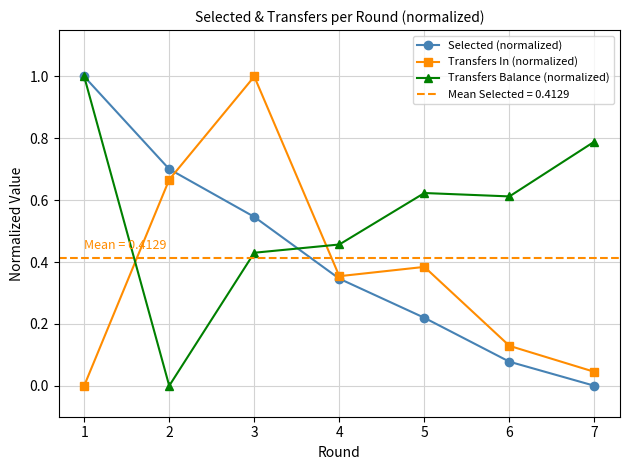

How many interior local valleys does the Transfers In (normalized) series have?

1